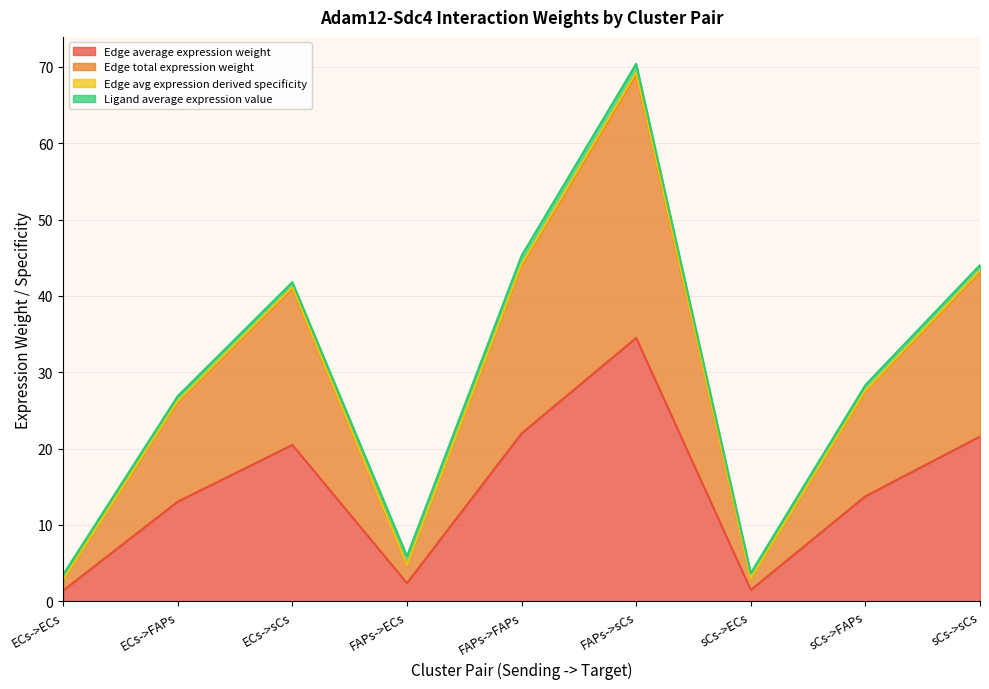

At which label is Edge total expression weight closest to 35?

ECs->sCs